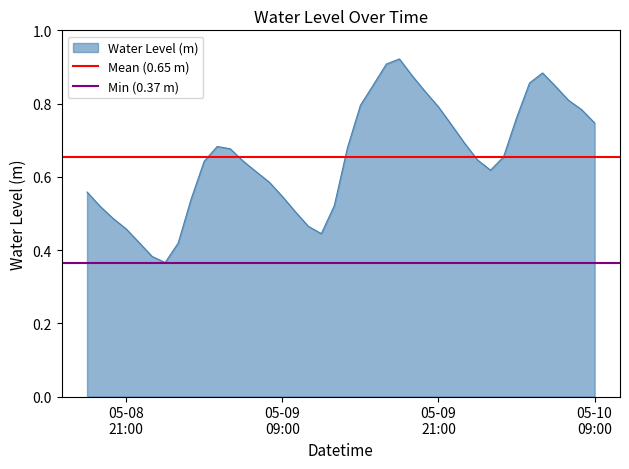

What is the average value of the Min (0.37 m) series?

0.4